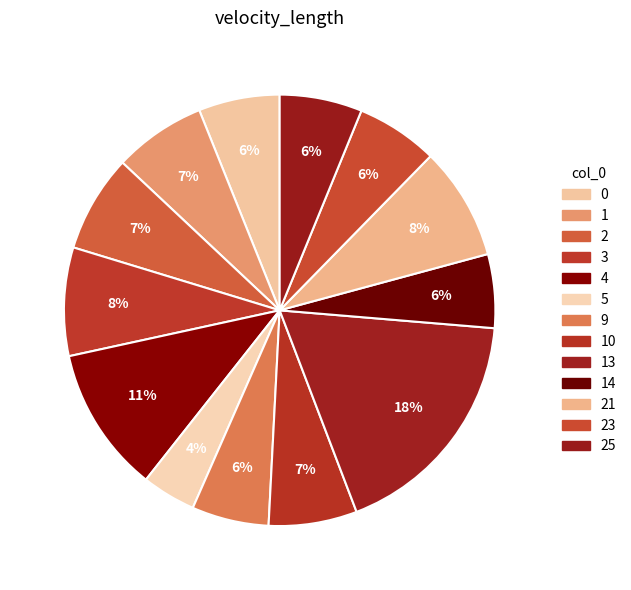

Combined, do 5 and 25 account for over 50%?

No